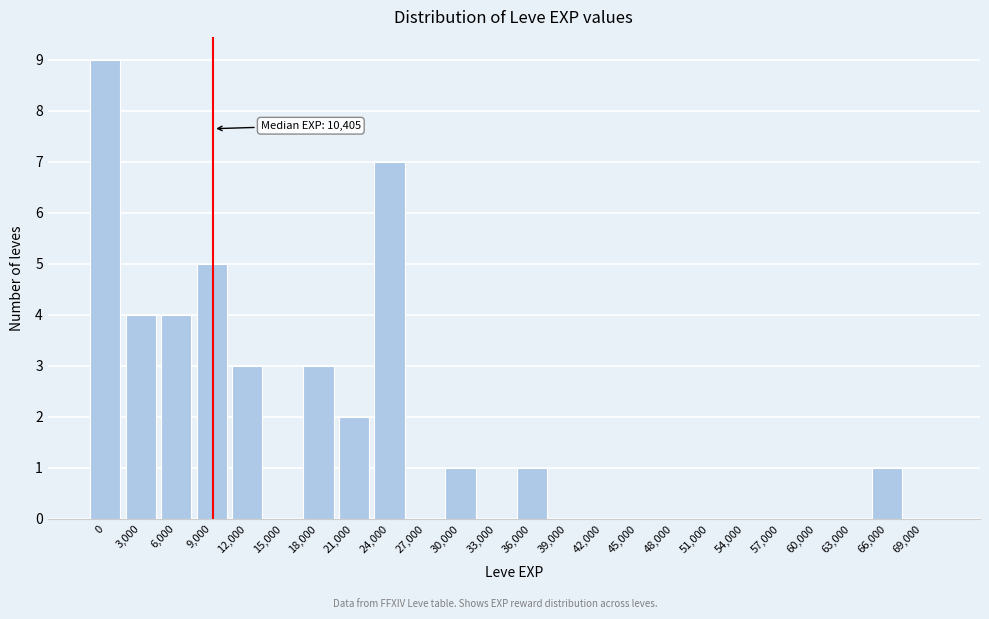

Reading right to left, what are all the values shown in this chart?

69,000=0	66,000=1	63,000=0	60,000=0	57,000=0	54,000=0	51,000=0	48,000=0	45,000=0	42,000=0	39,000=0	36,000=1	33,000=0	30,000=1	27,000=0	24,000=7	21,000=2	18,000=3	15,000=0	12,000=3	9,000=5	6,000=4	3,000=4	0=9